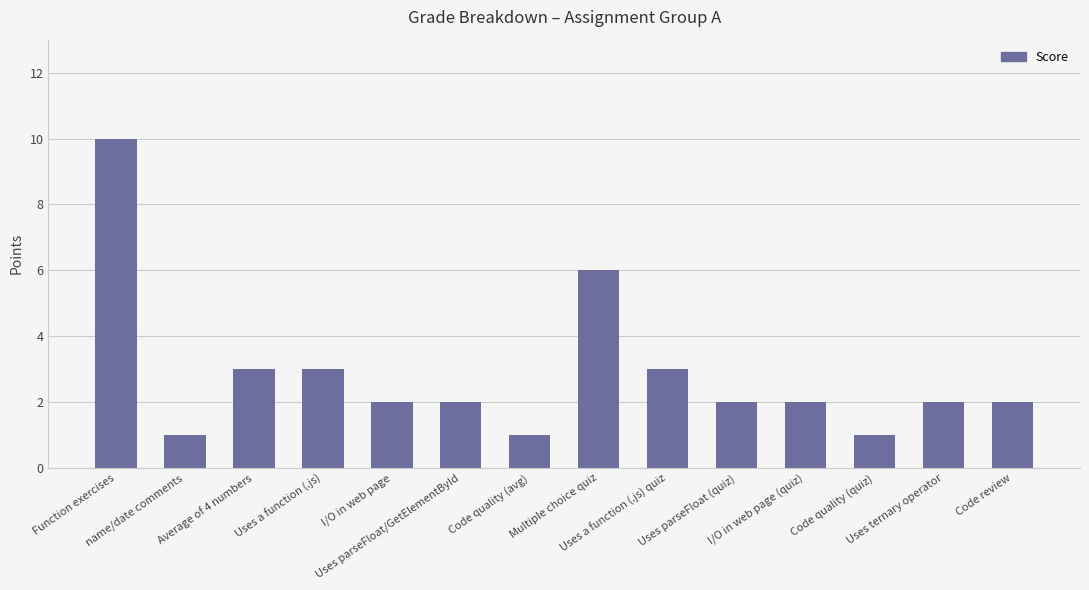

Count the values in the range 2 to 3.

9